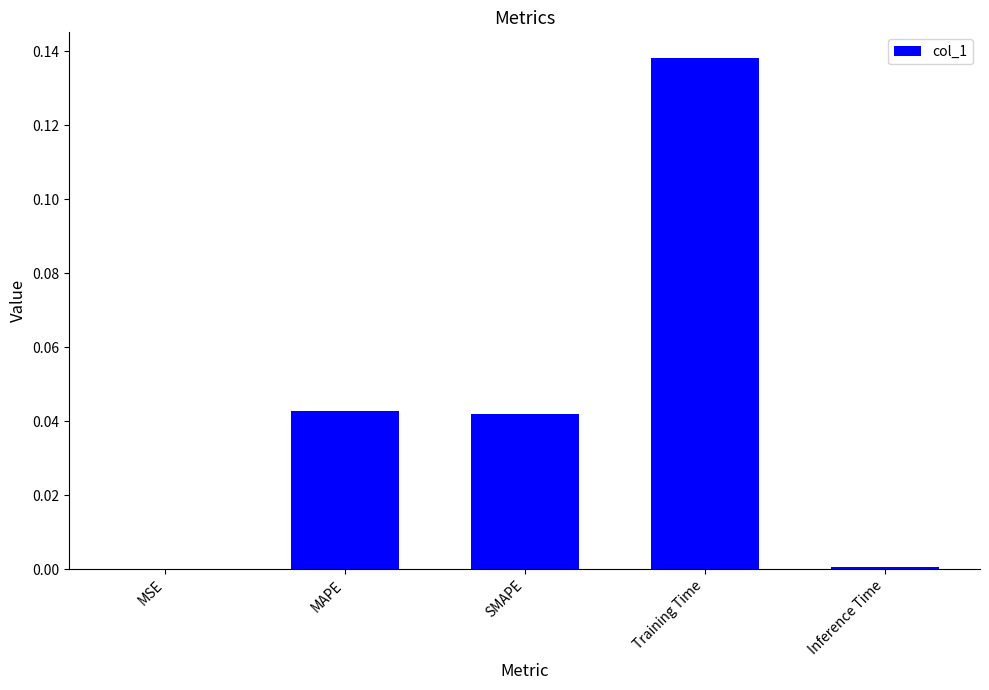

At which category does the chart reach its peak across all series?

Training Time